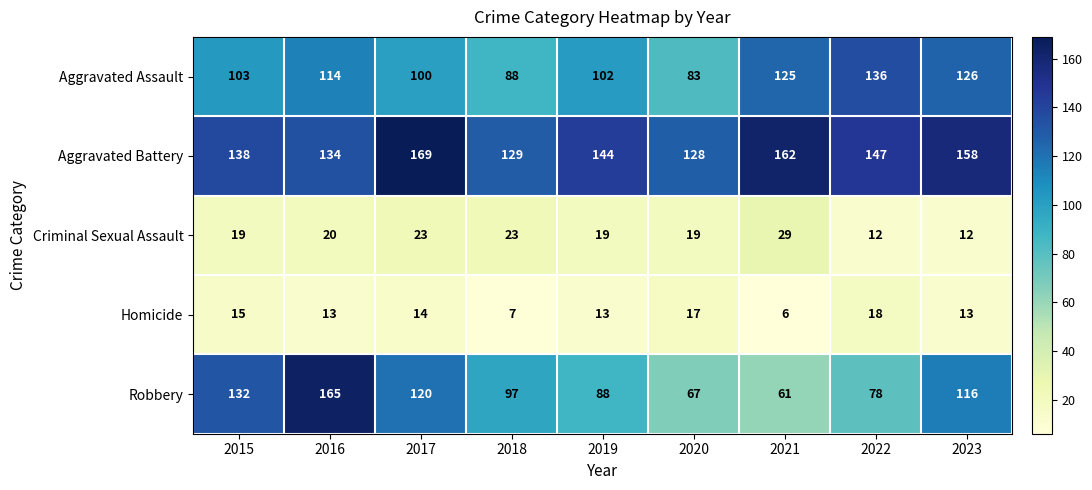

Between 2015 and 2022, which series saw the biggest shift?

Robbery